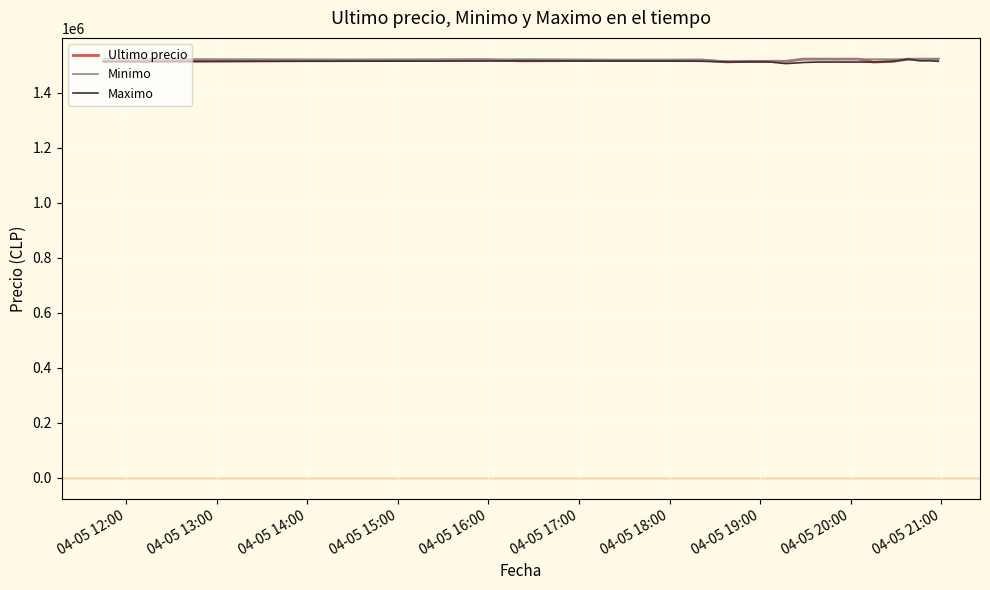

What is the maximum value for Minimo?

1522946.0